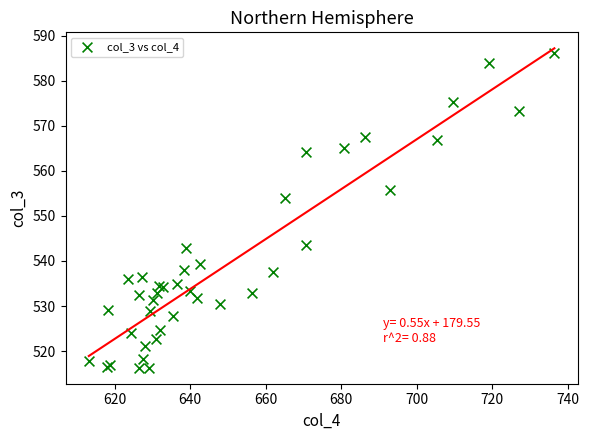

What Y value in the scatter plot is closest to 551?

554.0